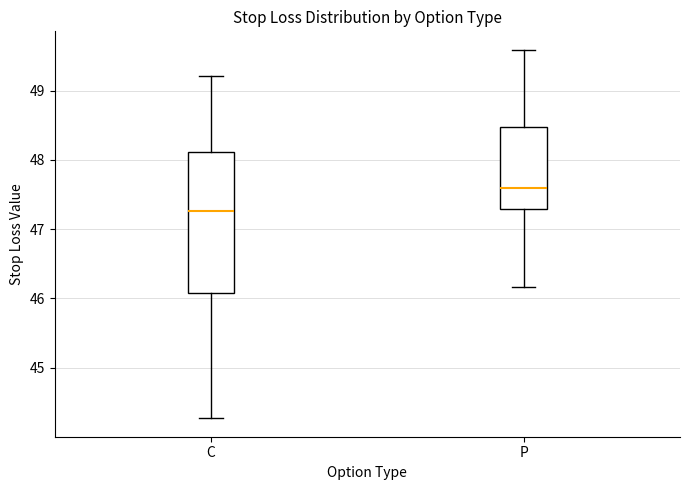

Where is the lower edge of the box for P on the y-axis? The values are not printed on the chart, so give them approximately, as read against the axis.

47.3